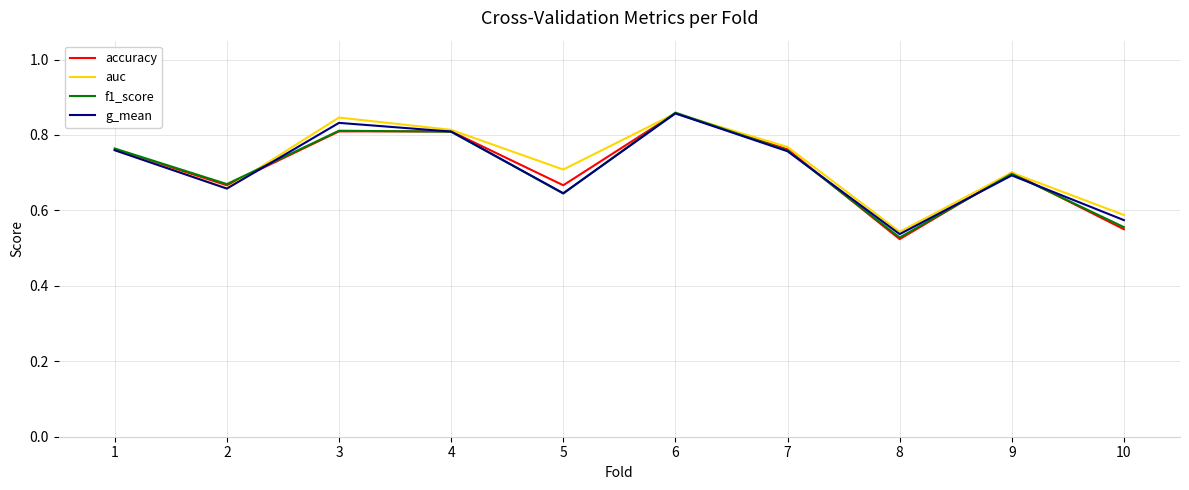

Which category has the highest value in the auc series?

6